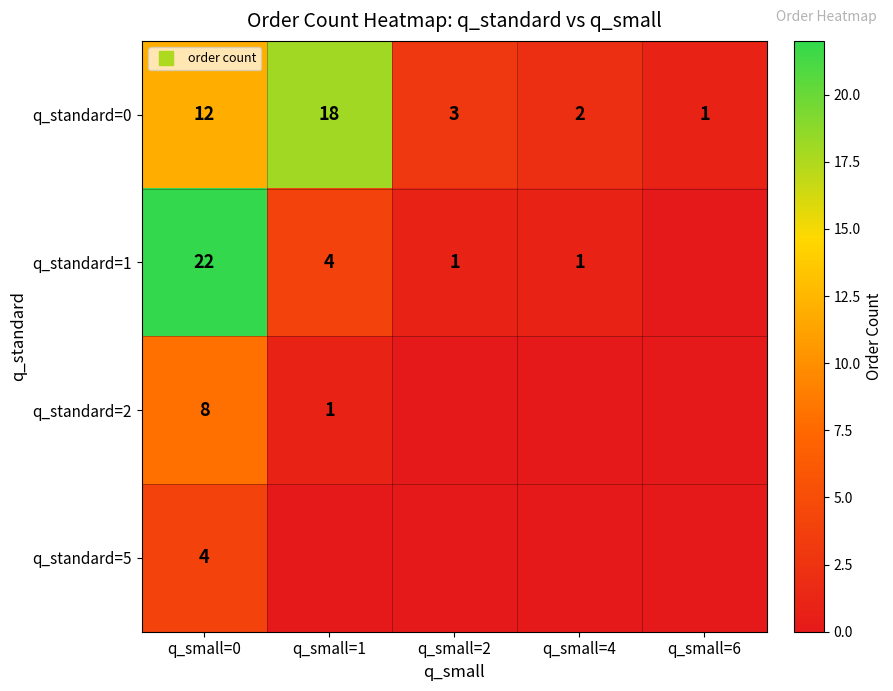

Rank the series by their average value, from lowest to highest.

q_standard=5, q_standard=2, q_standard=1, q_standard=0